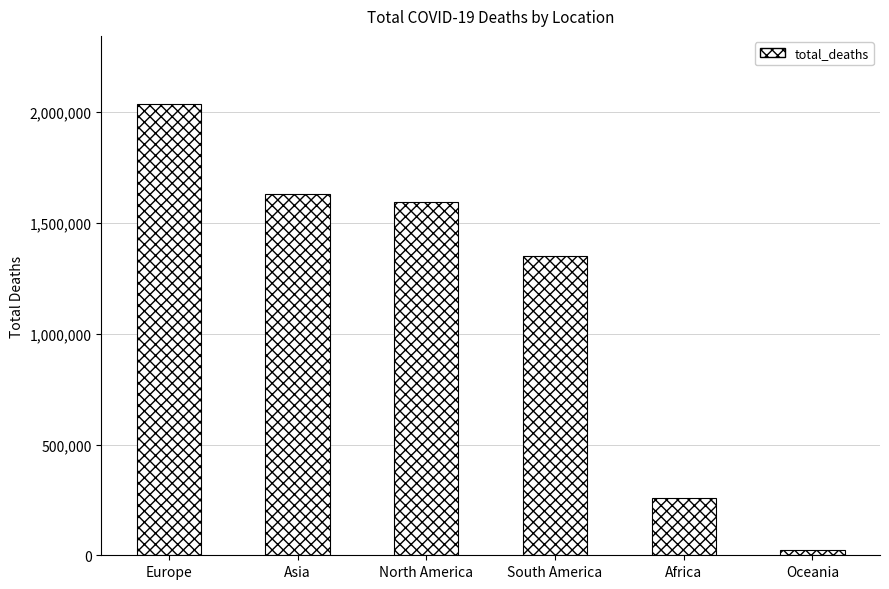

What is the change in value from North America to Africa?

-1335869